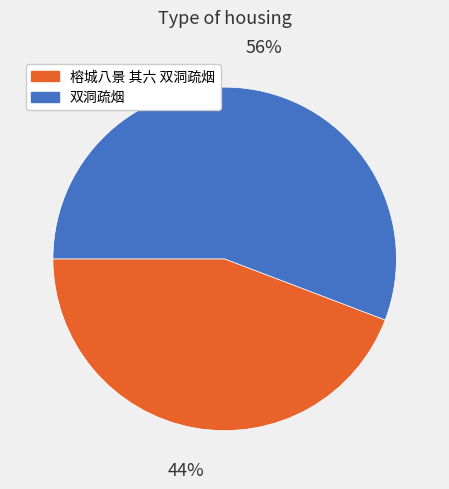

True or false: 双洞疏烟 accounts for 66% of the total.

False